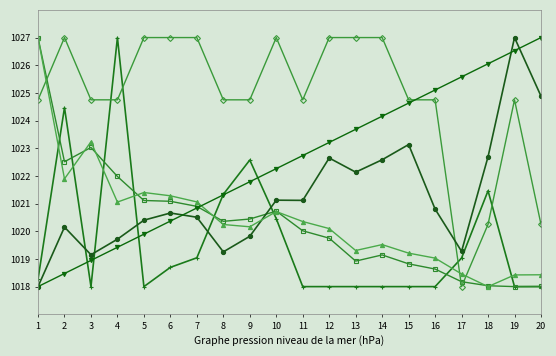

What is the smallest value displayed?

1018.0